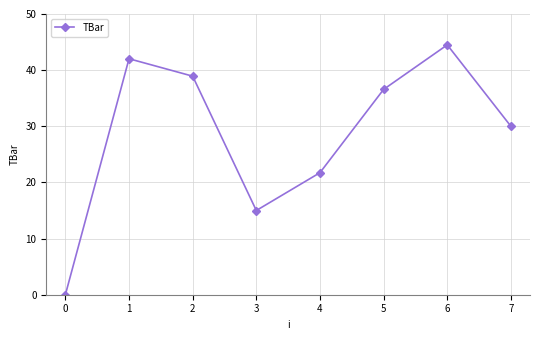

What is the difference between the second highest and minimum values?

42.0